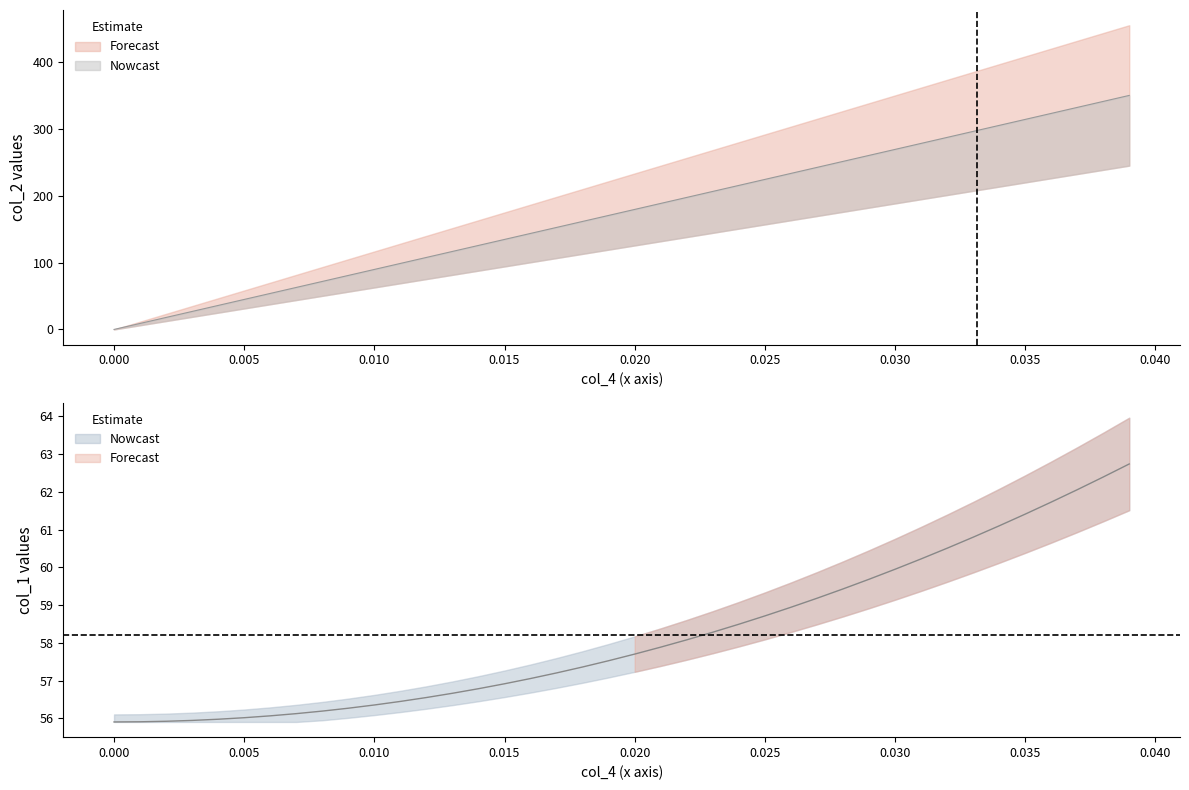

How many lines are shown in the chart?

2